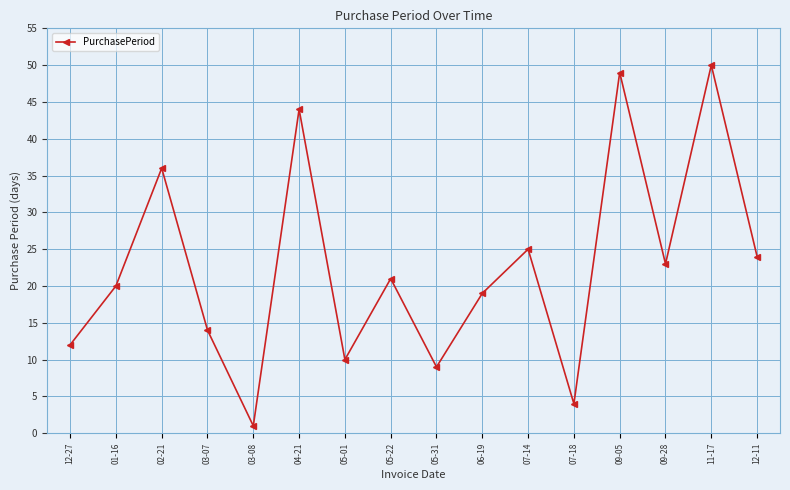

At which label does the data first exceed 21?

02-21